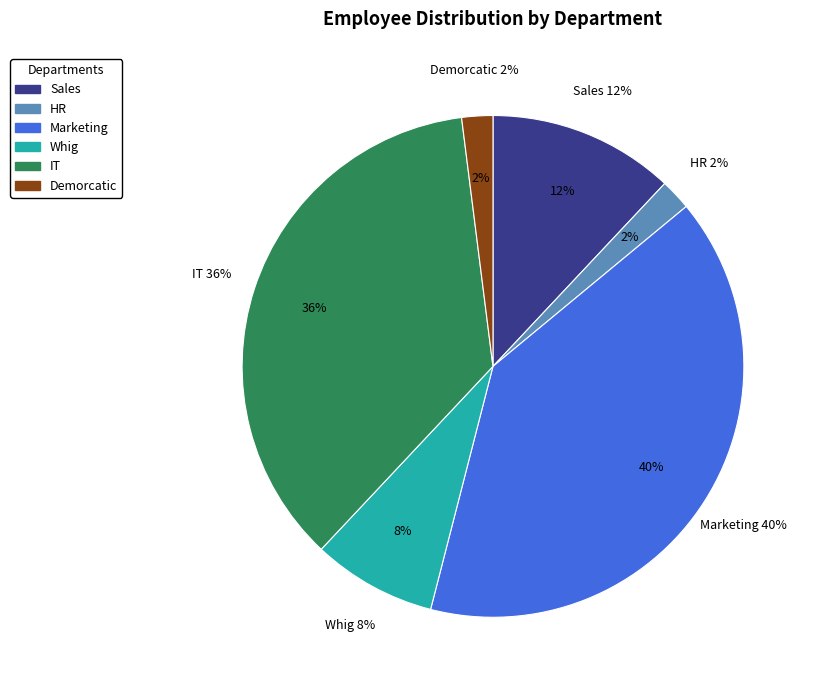

Count the number of slices in the pie.

6